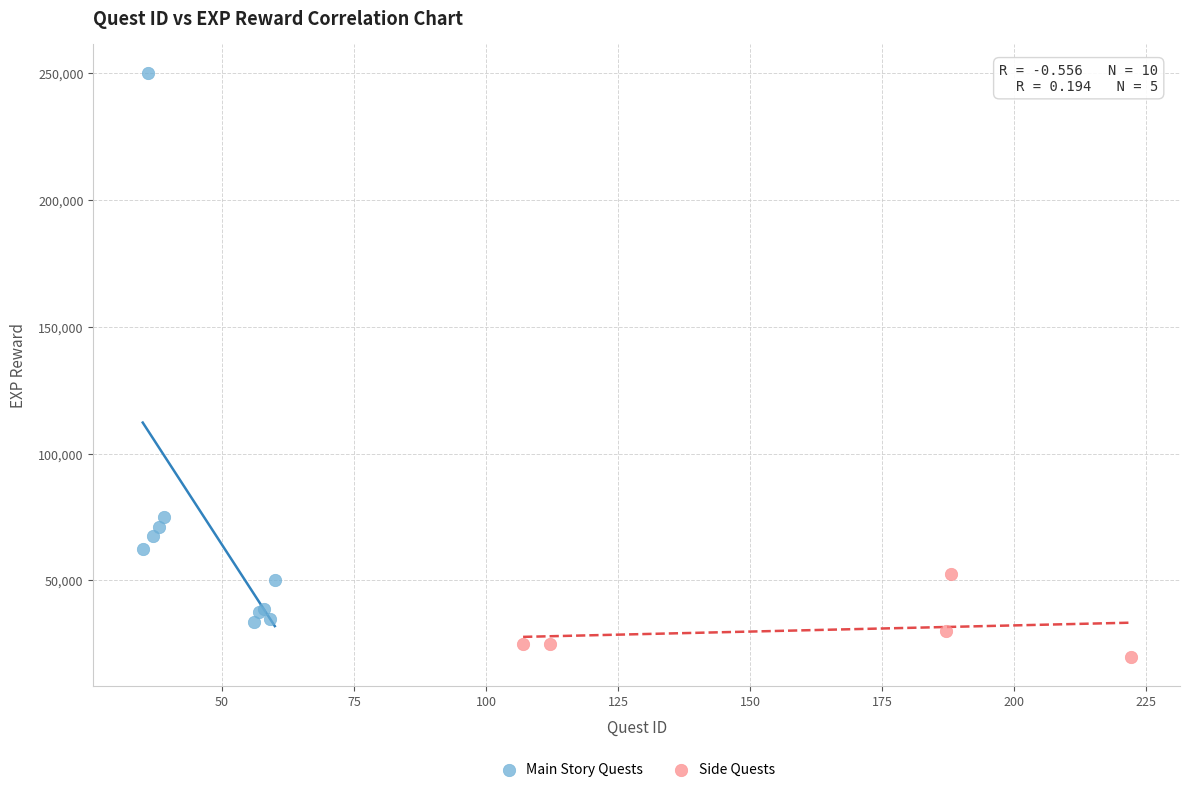

What are all the series names shown in the legend?

Main Story Quests, Side Quests